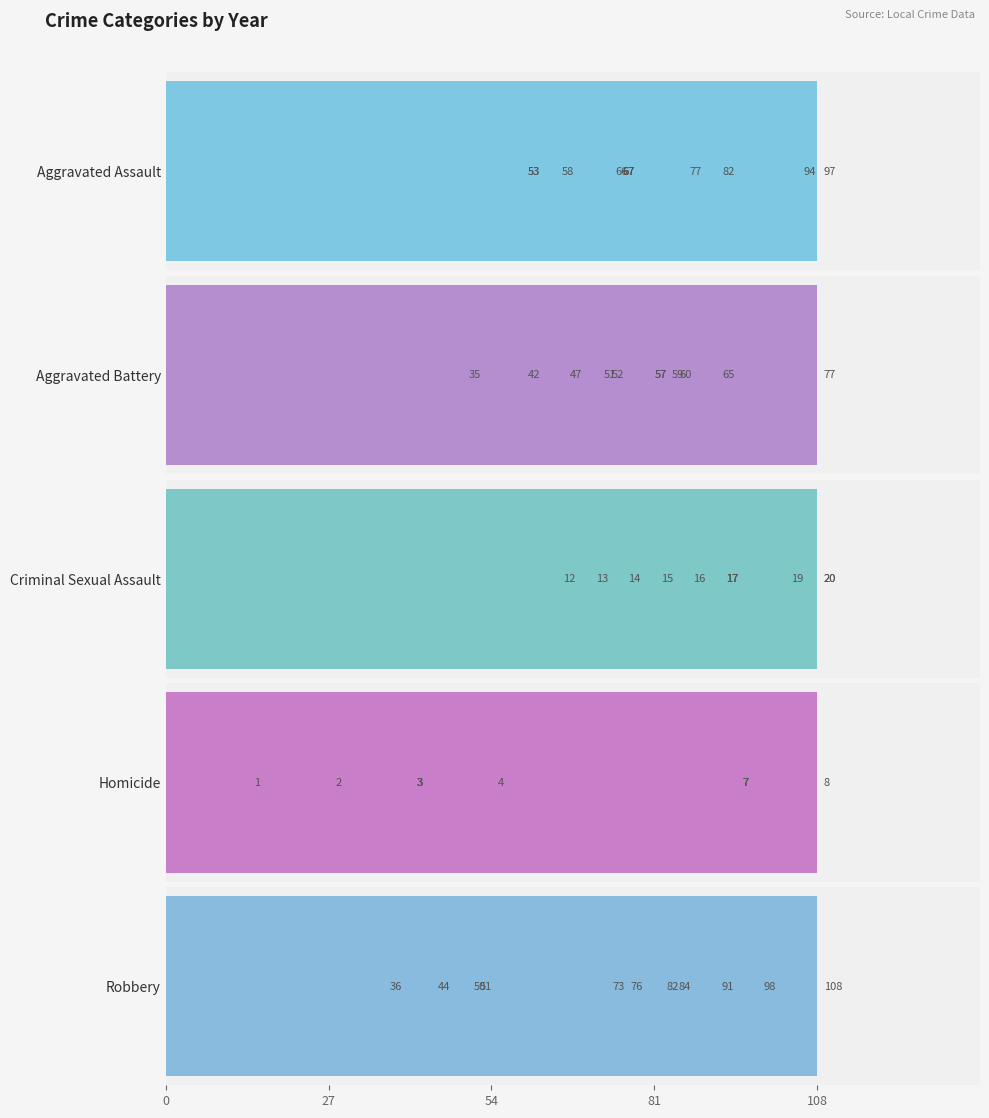

Which series has the widest spread of values?

Robbery